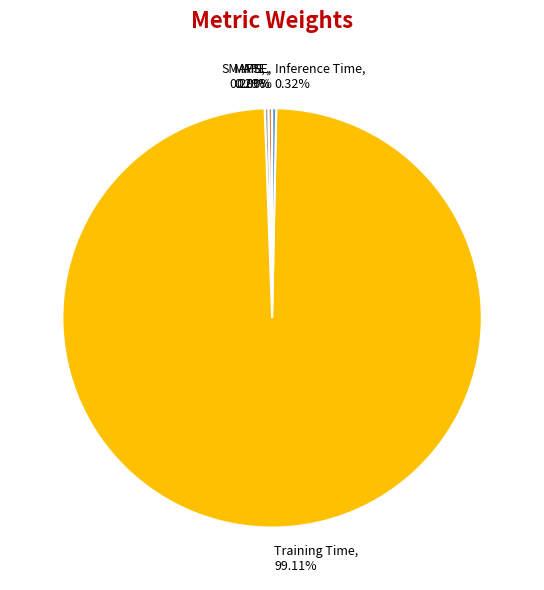

Does Training Time account for over 50% of the chart?

Yes